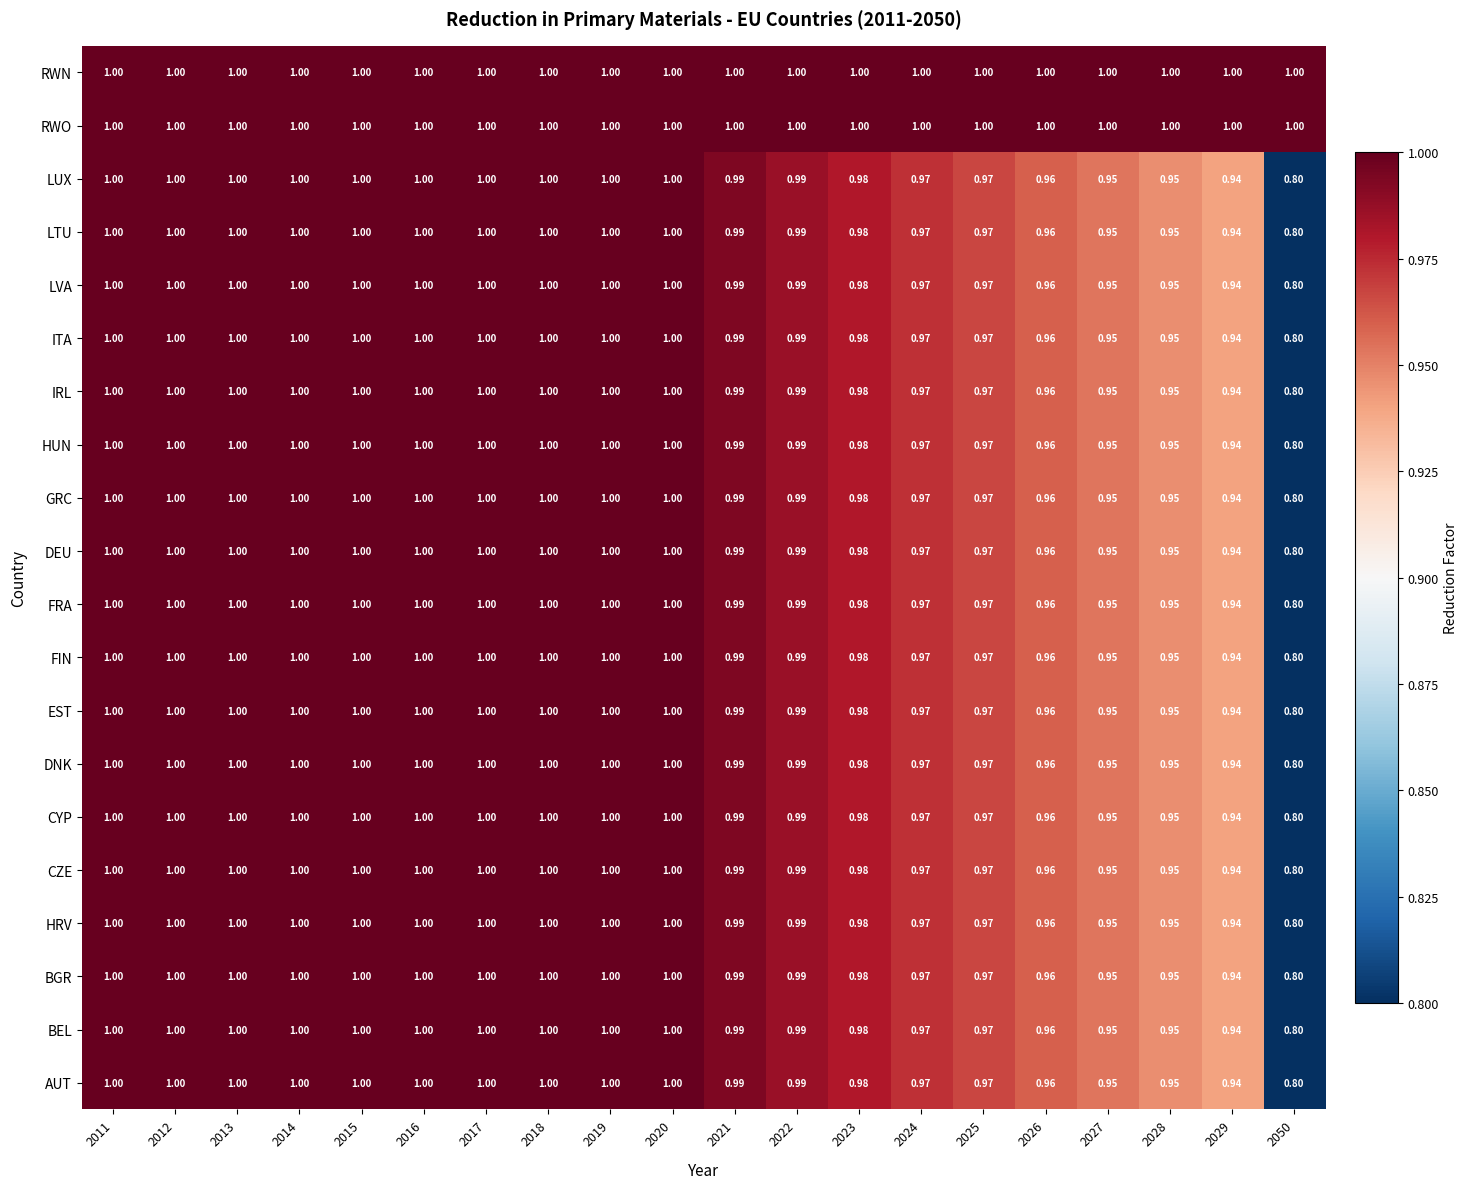

Is the value of CZE at 2050 greater than the value of FIN at 2019?

No